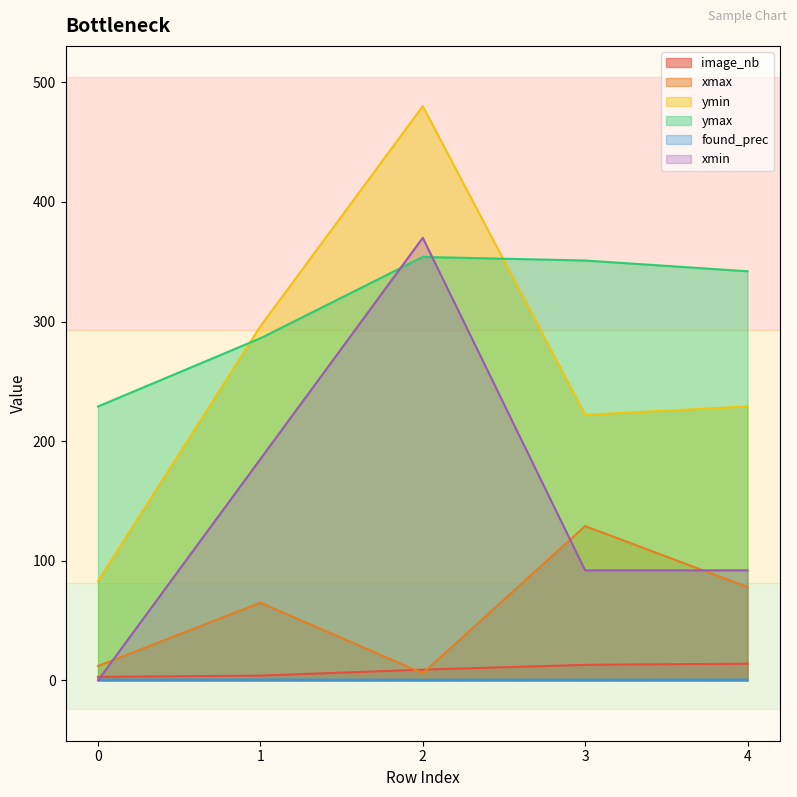

What is the sum of all found_prec values?

3.2